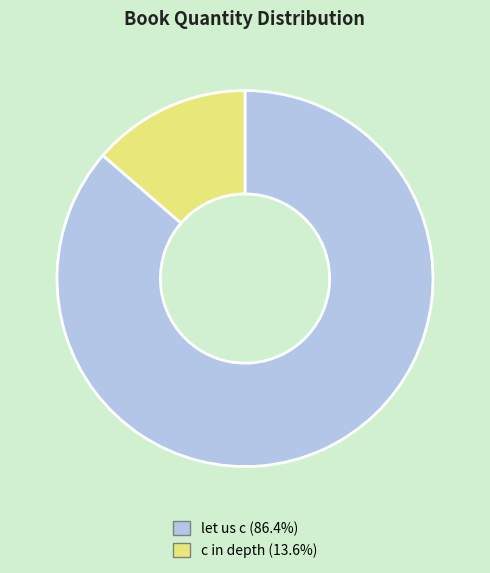

True or false: c in depth accounts for 14% of the total.

True